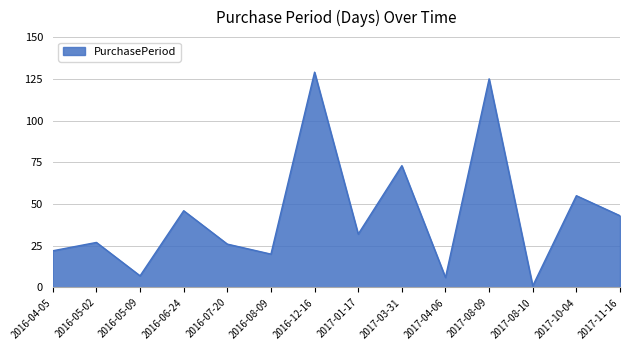

Where does the data first go above 32?

2016-06-24